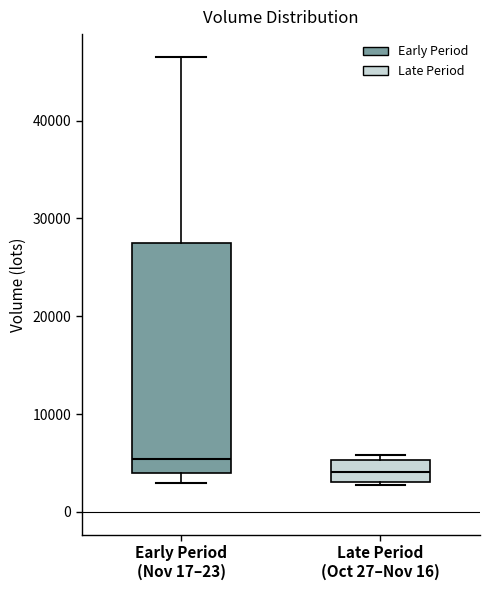

Which box's median line is the highest?

Early Period (Nov 17–23)